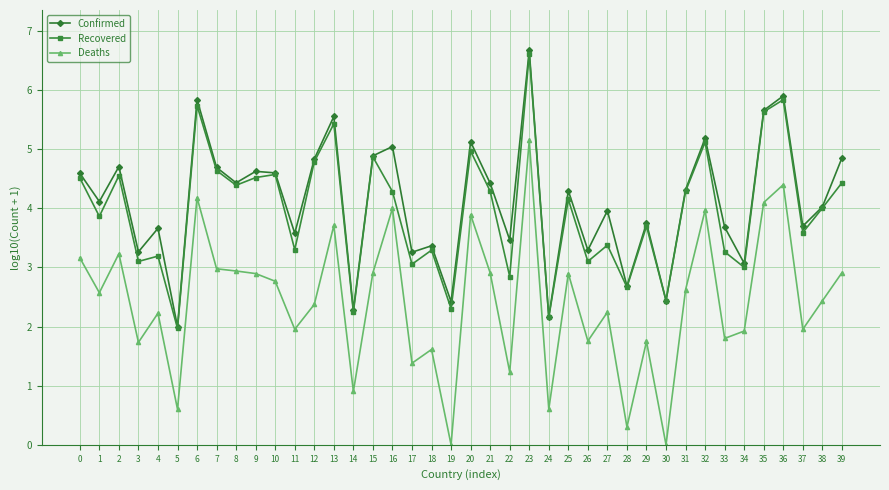

Which label corresponds to the largest value in the chart?

23